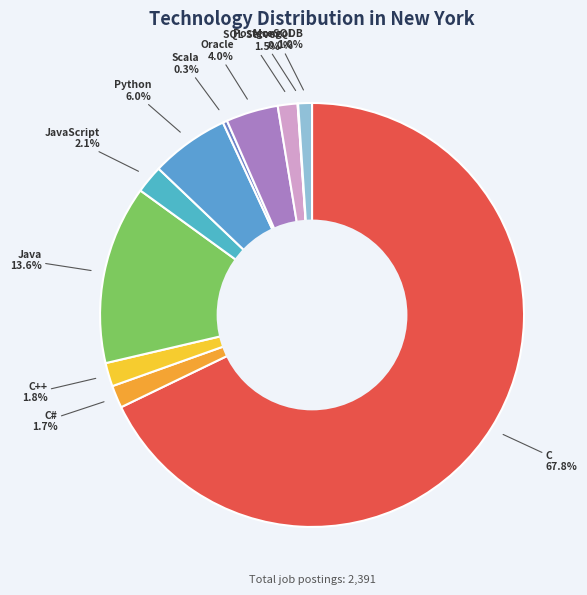

To the nearest percent, what portion does C represent?

68%